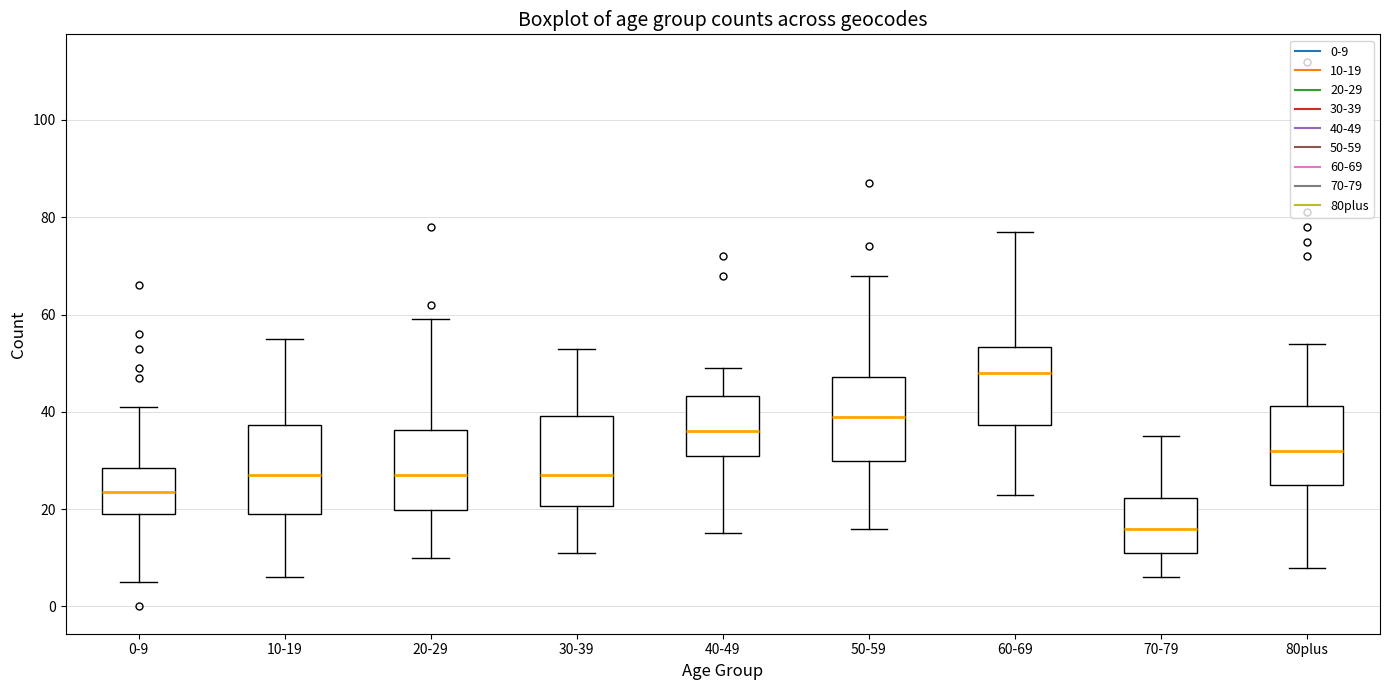

Where does the lower whisker of the box for 80plus end on the y-axis? The values are not printed on the chart, so give them approximately, as read against the axis.

8